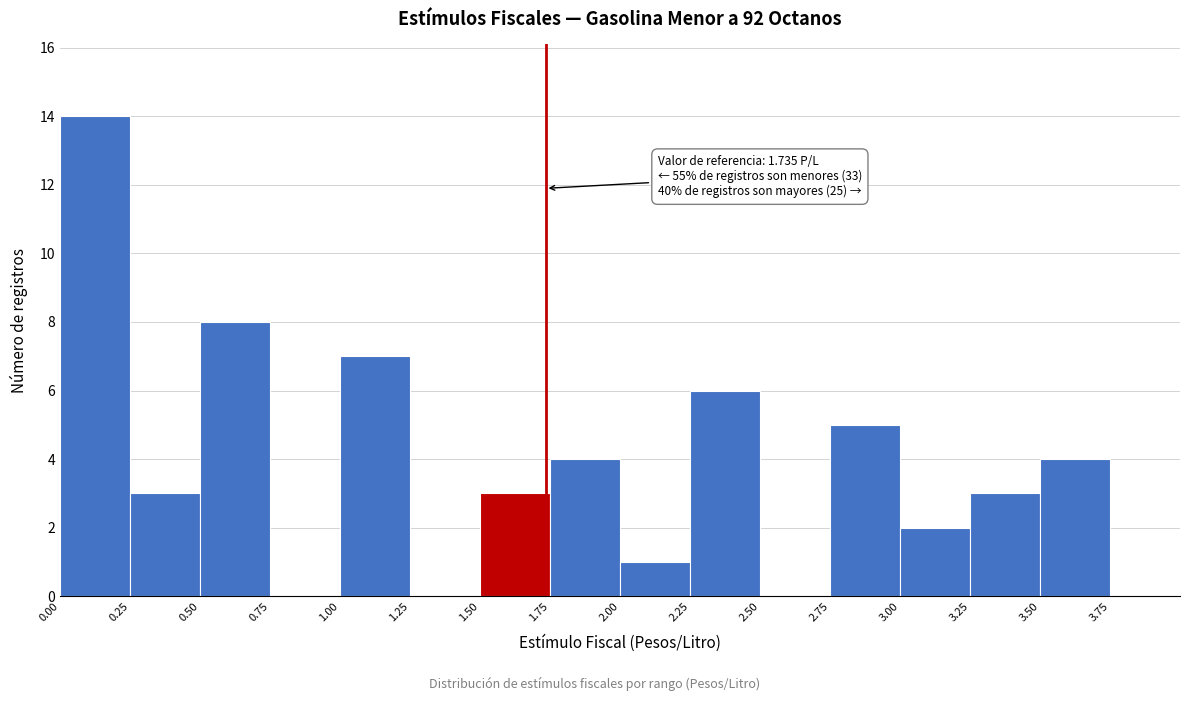

Which range on the x-axis has the tallest bar?

0.00 to 0.25